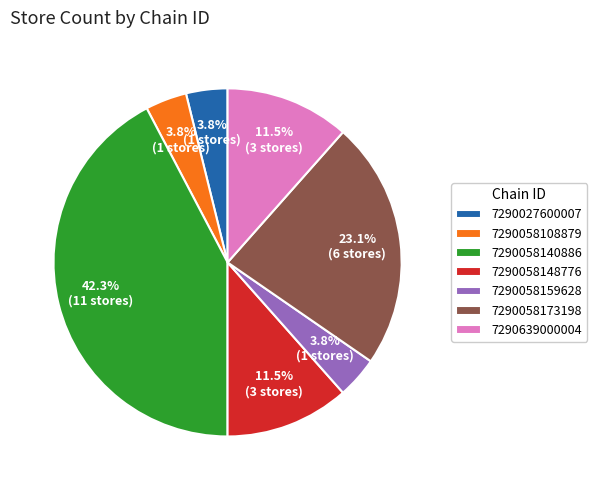

Between 7290058173198 and 7290027600007, which is larger?

7290058173198